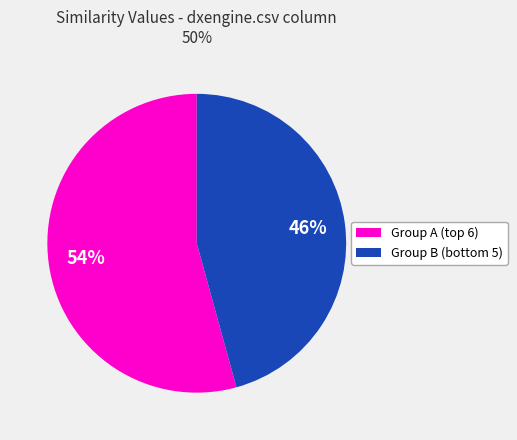

Does any single category account for the majority?

Yes